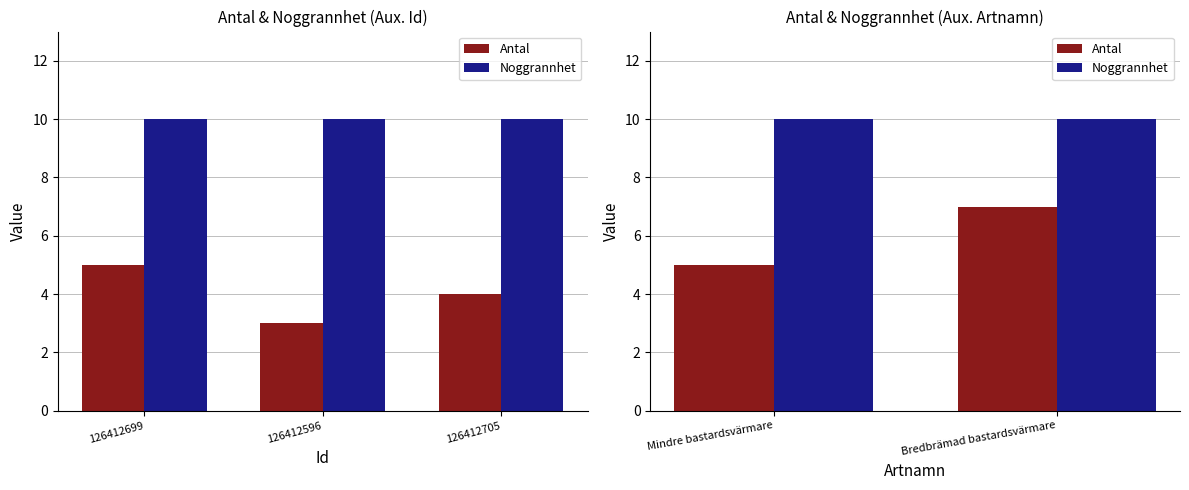

Which category has the highest value in the Noggrannhet series?

Mindre bastardsvärmare